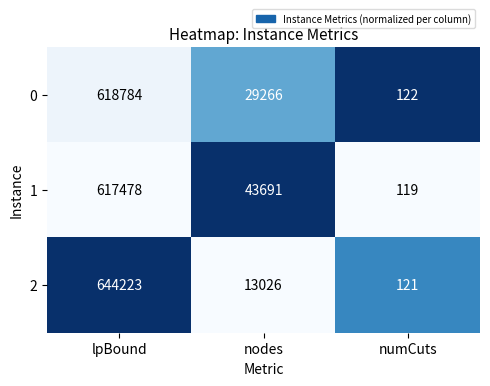

Is it true that 2 equals 53 at numCuts?

False